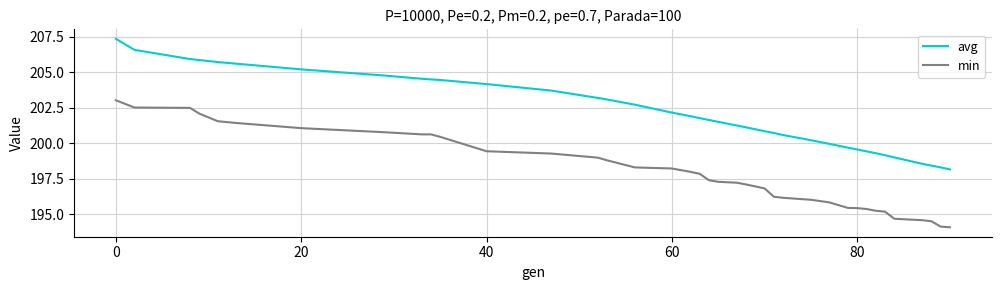

What is the minimum value for min?

194.1